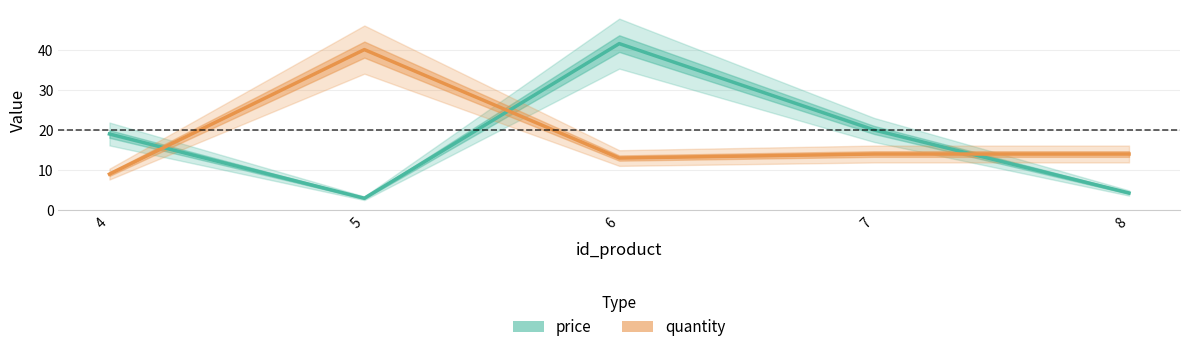

Between 4 and 5, which series saw the biggest shift?

quantity